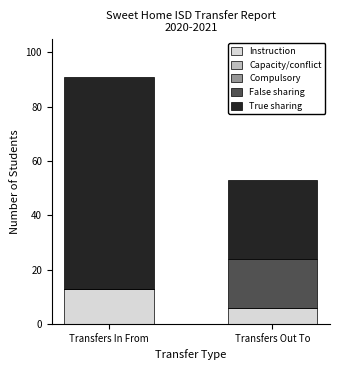

What is the total value across all series at Transfers In From?

91